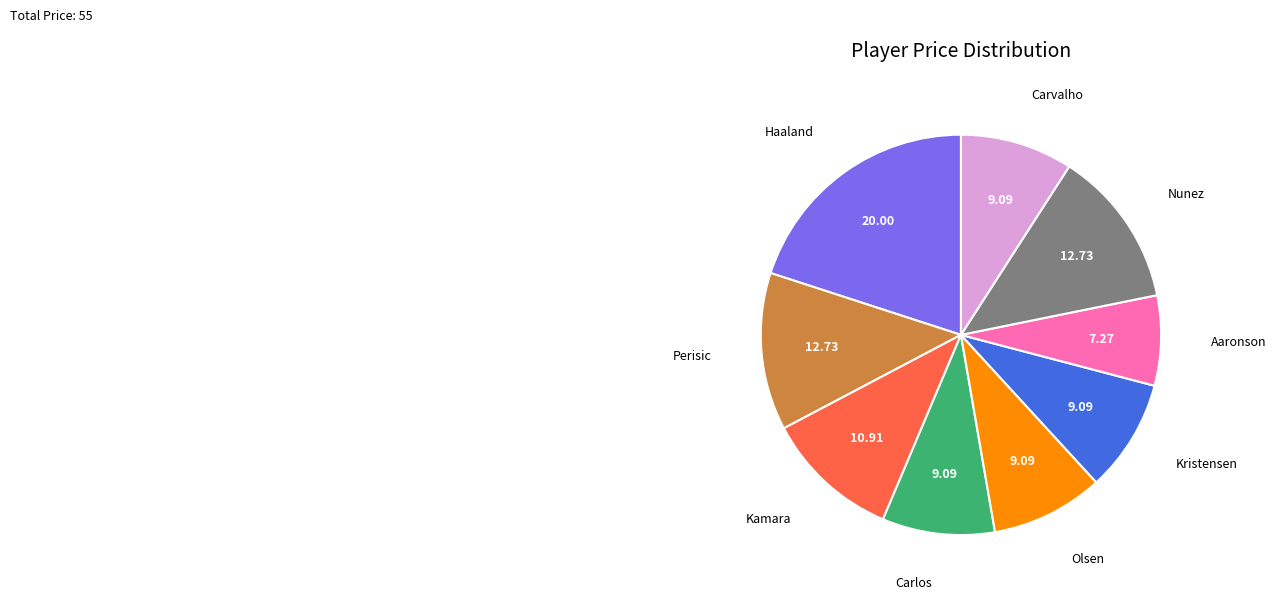

Is there a majority slice in this chart?

No